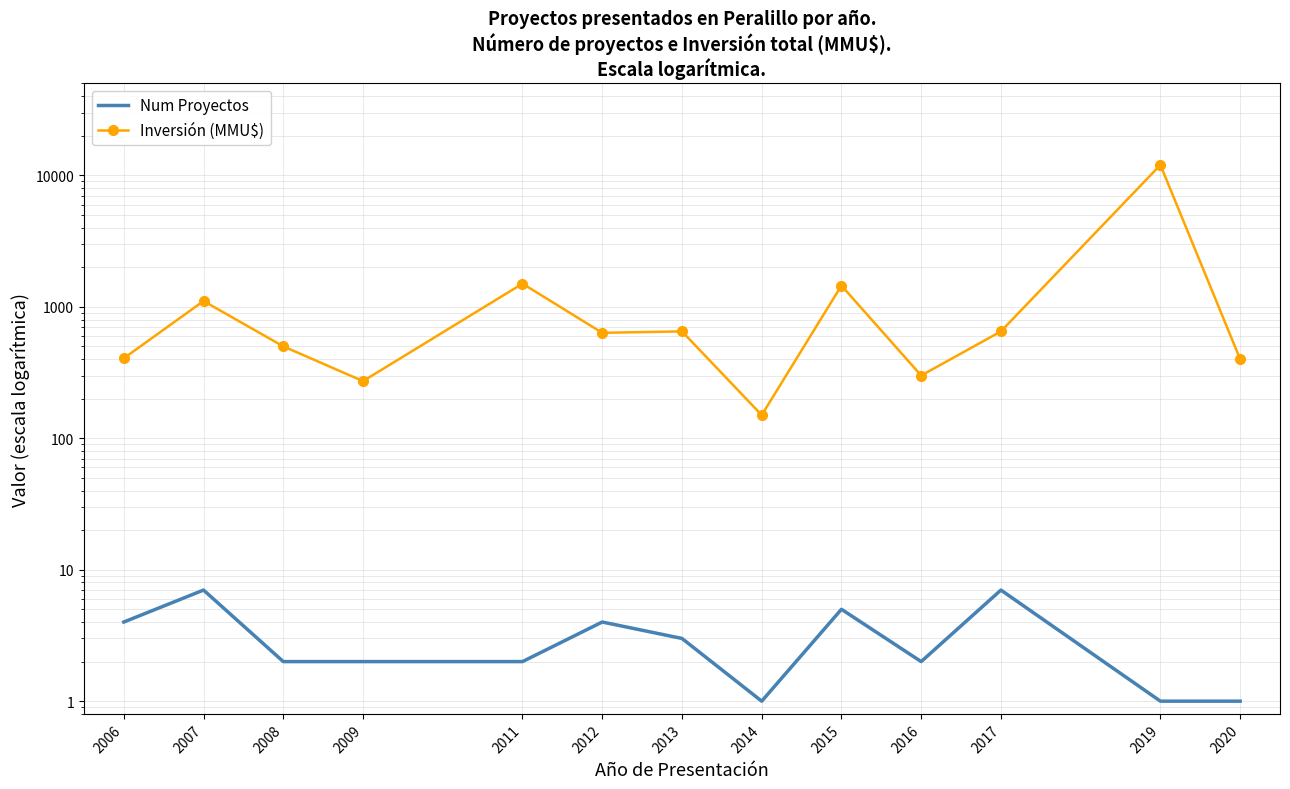

True or false: Num Proyectos and Inversión (MMU$) cross at least once.

False